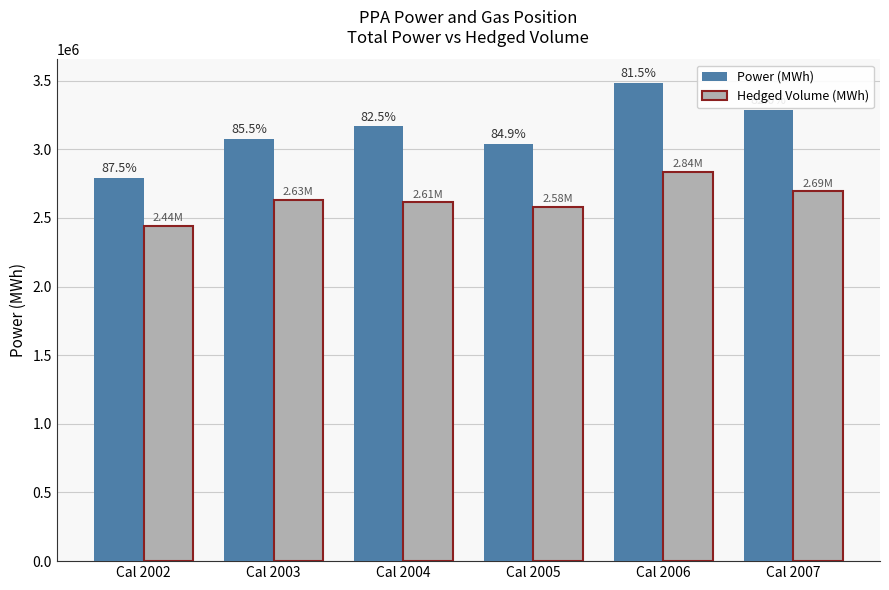

List the series in order of their peak value, lowest first.

Hedged Volume (MWh), Power (MWh)